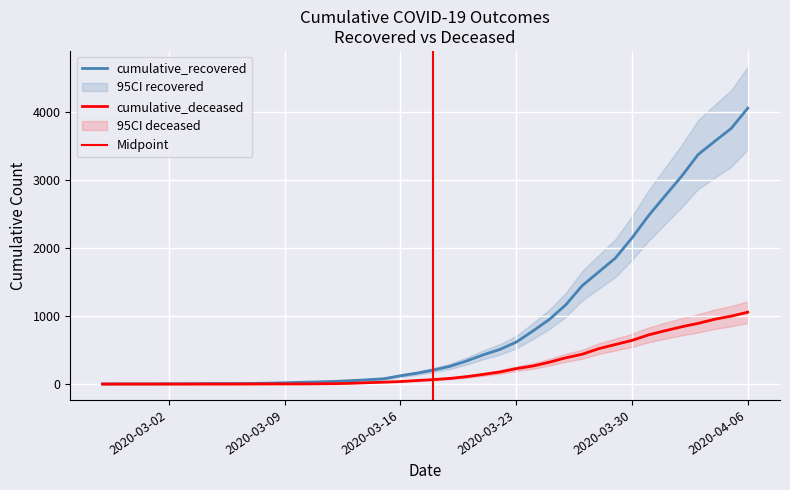

True or false: cumulative_deceased has a value of 0 at 2020-03-06.

True